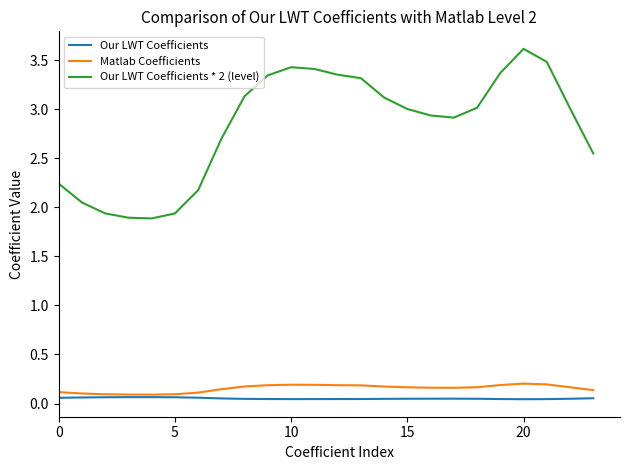

Which series has the largest total across all categories?

Our LWT Coefficients * 2 (level)